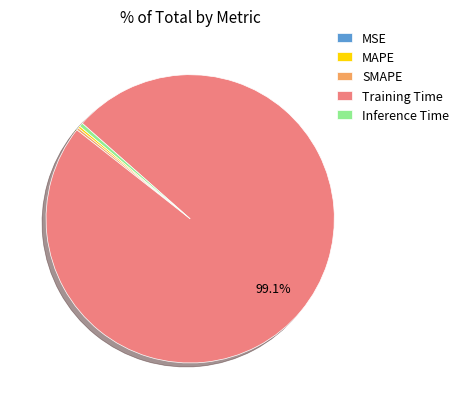

Does any single category account for the majority?

Yes